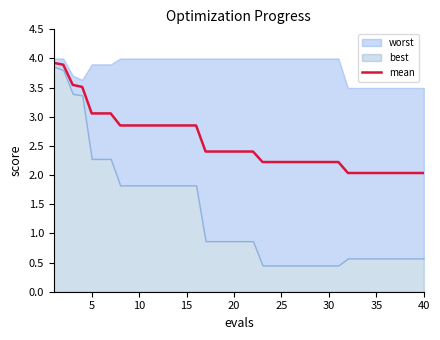

Reading right to left, list all the values displayed in this chart.

2.0	2.0	2.0	2.0	2.0	2.0	2.0	2.0	2.0	2.2	2.2	2.2	2.2	2.2	2.2	2.2	2.2	2.2	2.4	2.4	2.4	2.4	2.4	2.4	2.9	2.9	2.9	2.9	2.9	2.9	2.9	2.9	2.9	3.1	3.1	3.1	3.5	3.5	3.9	3.9